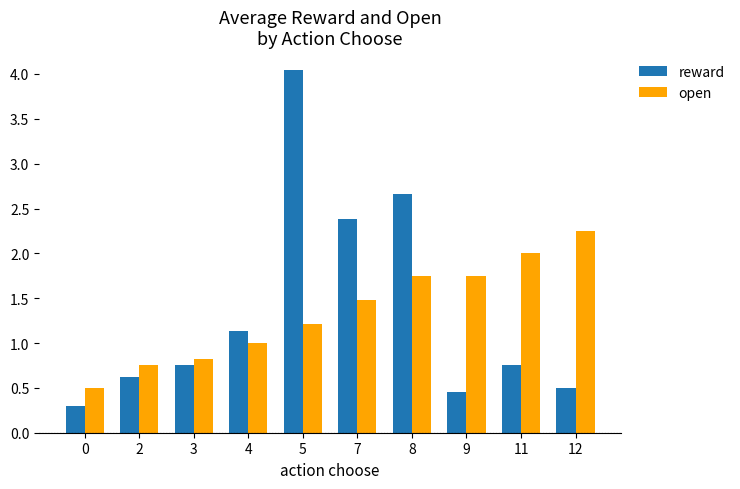

Rank the series at 7 from lowest to highest value.

open, reward